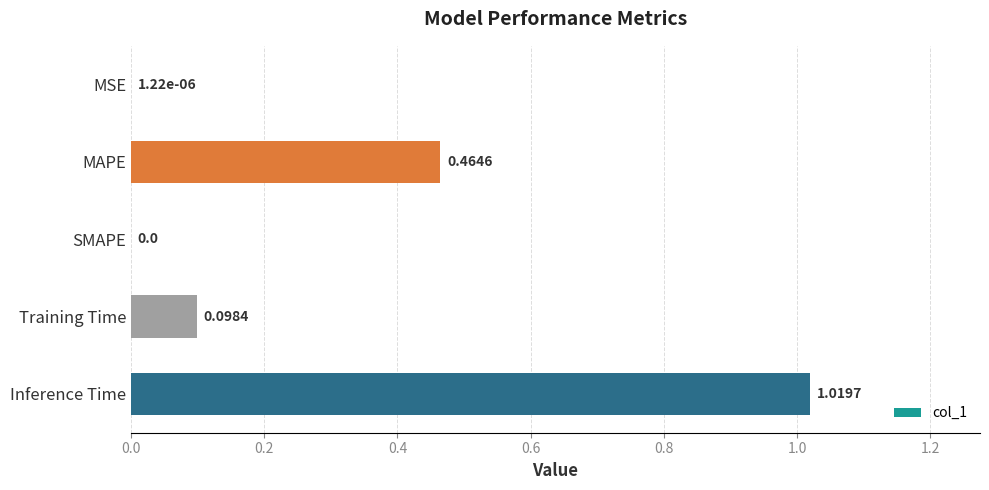

What is the sum of all values?

1.6